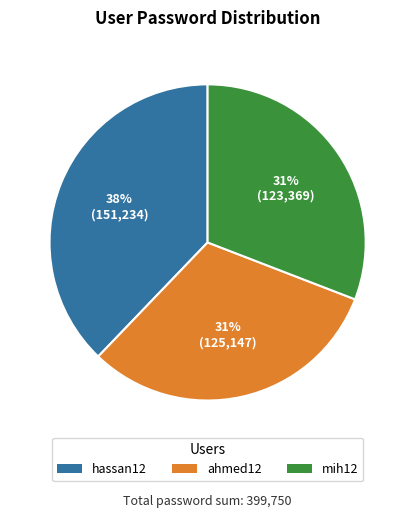

Is it true that hassan12 is 38% of the pie?

True